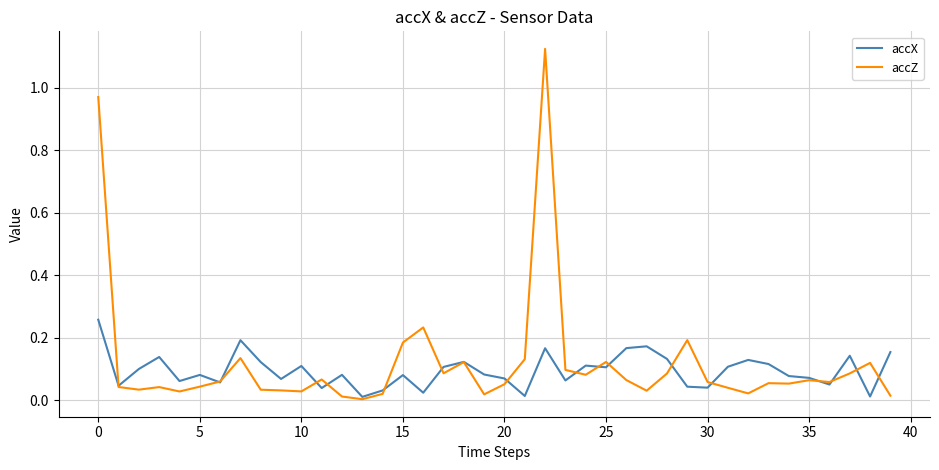

How many series are shown in this chart?

2